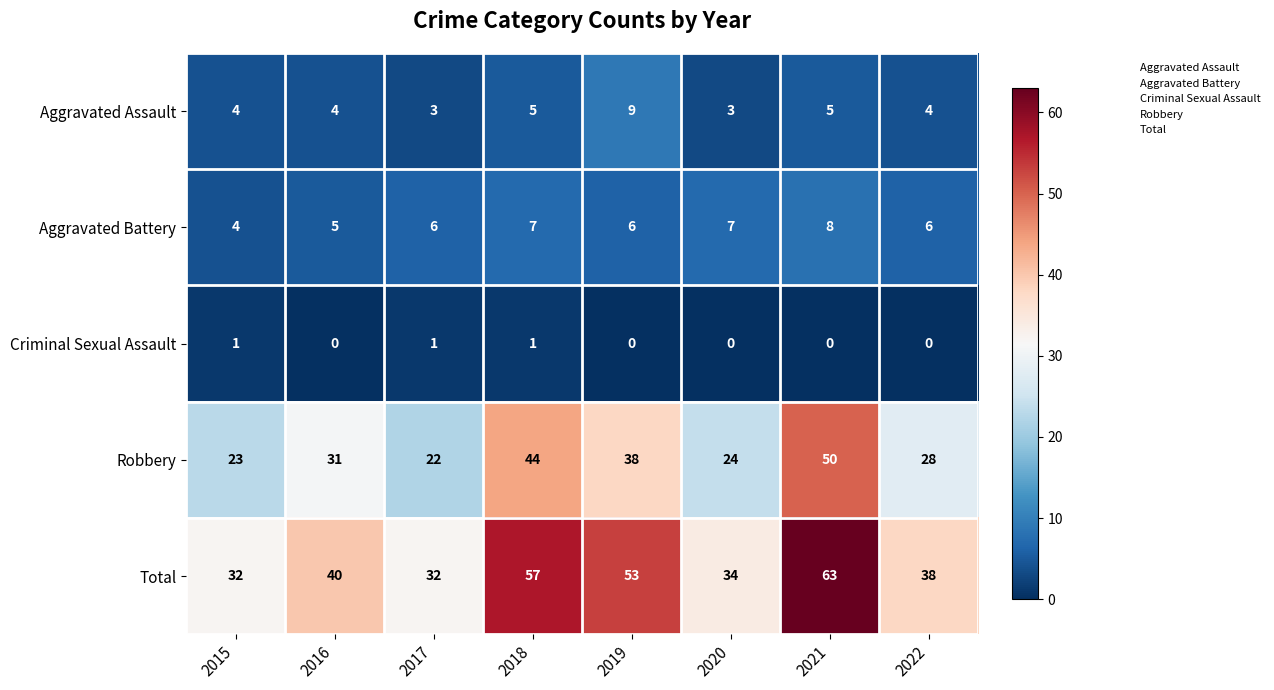

What is the lowest value of the Robbery series?

22